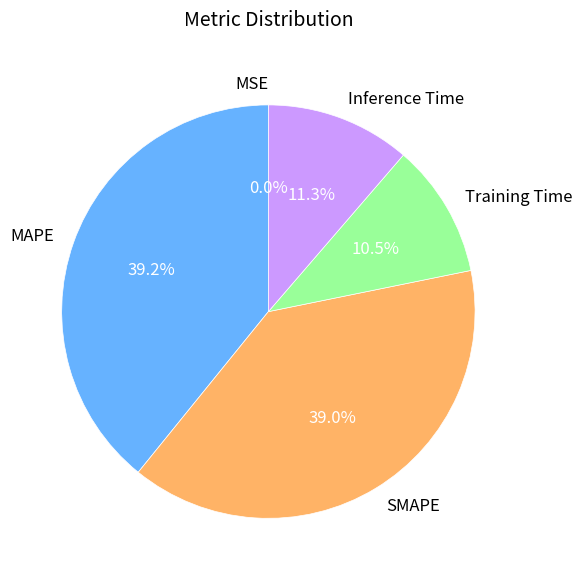

To the nearest percent, what is the difference between the MAPE and Inference Time slice percentages?

28%